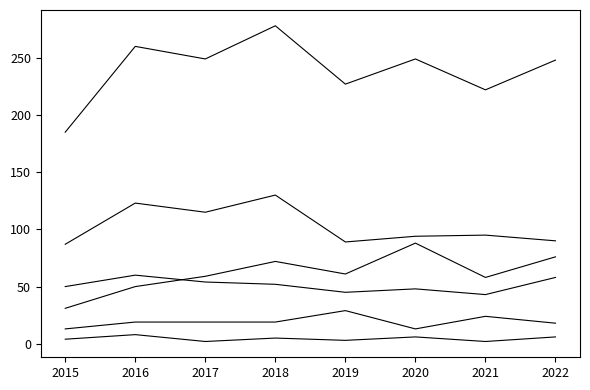

The value of Aggravated Battery at 2021 is 43. True or false?

True